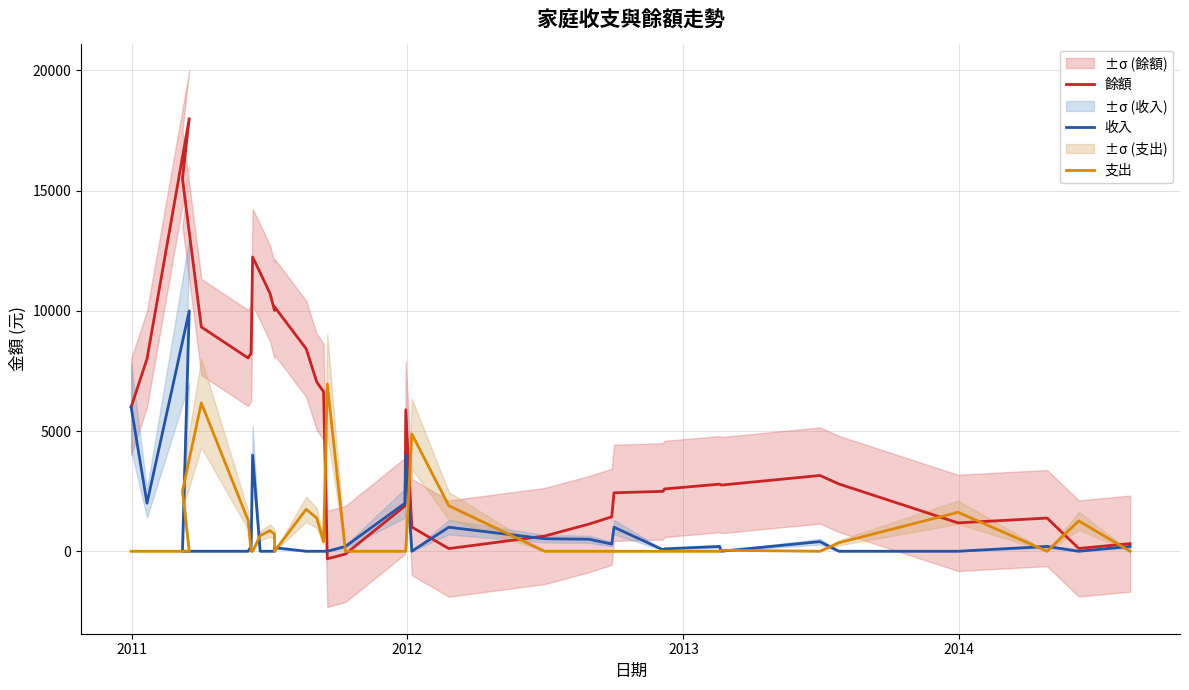

True or false: 支出 has more than 1 points higher than both neighbors.

True